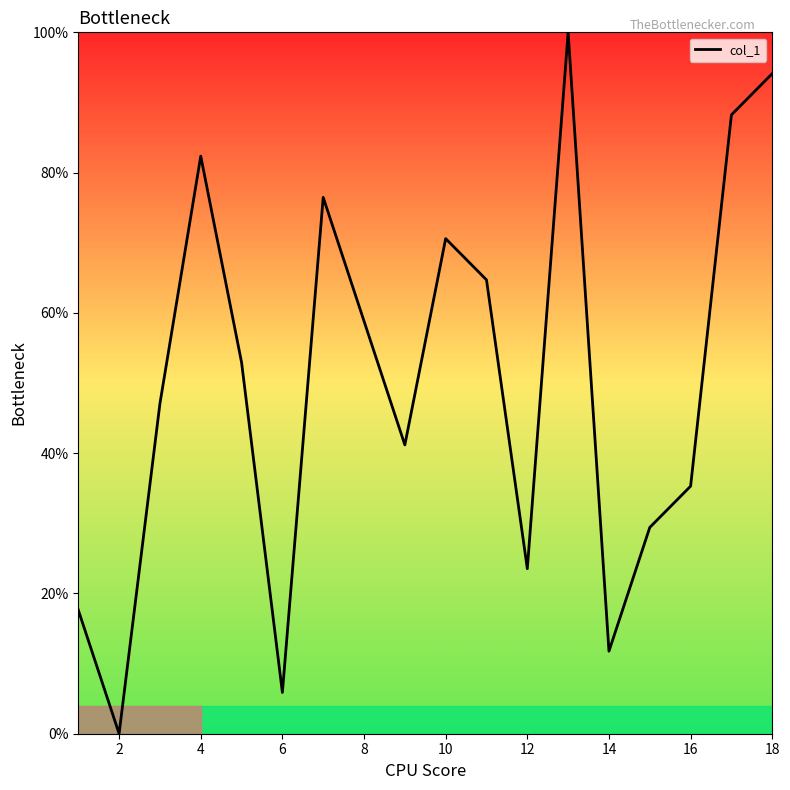

What is the greatest value displayed?

100.0